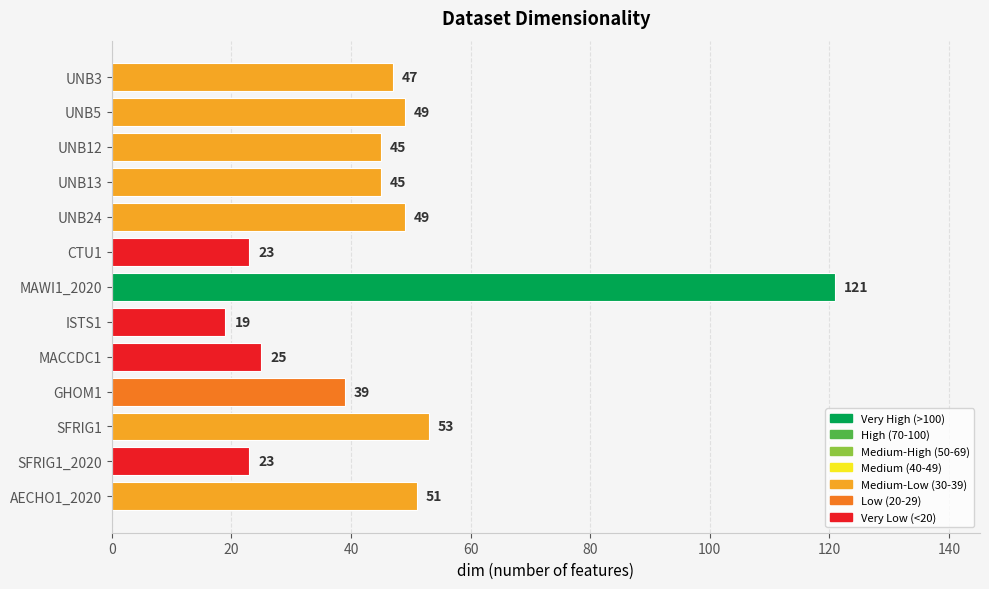

Reading top to bottom, transcribe all the data shown in this chart.

47	49	45	45	49	23	121	19	25	39	53	23	51